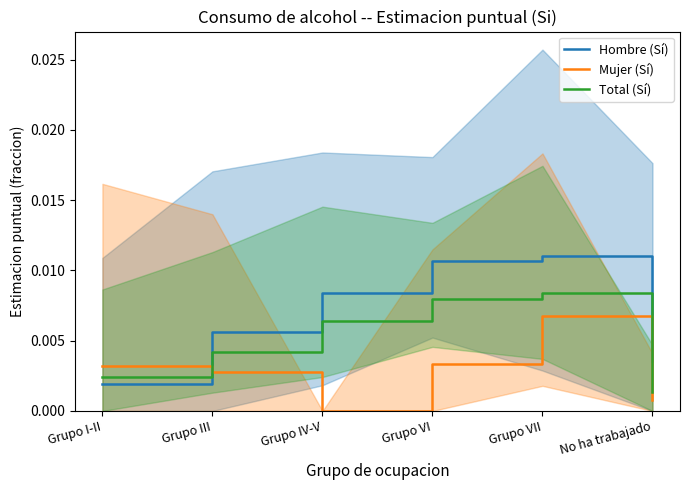

After their last crossing, which series has the higher values: Hombre (Sí) or Total (Sí)?

Hombre (Sí)